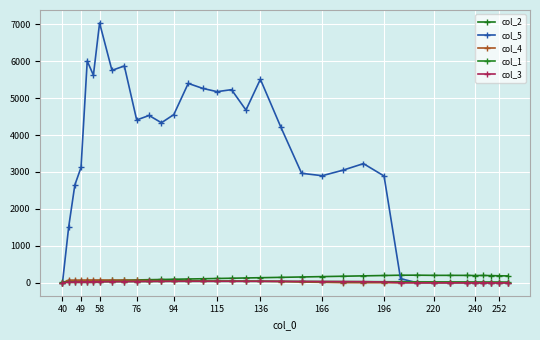

How many series are shown in this chart?

5